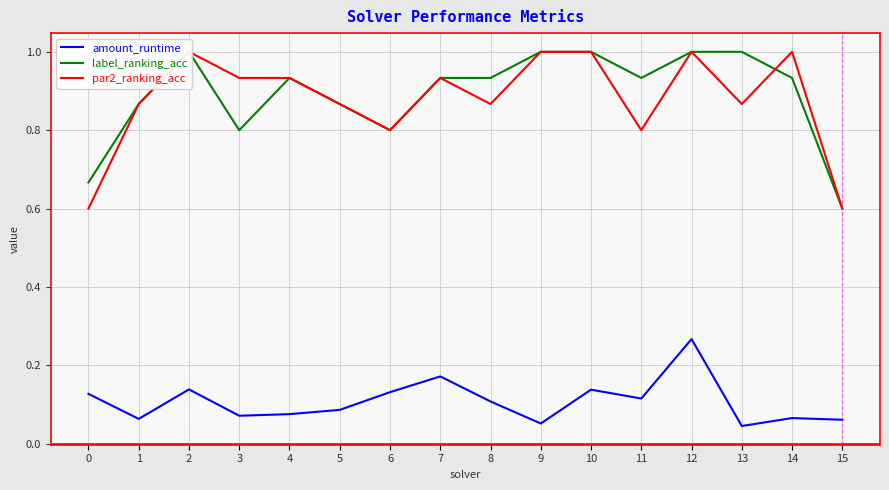

Between 6 and 14, which is larger?

6